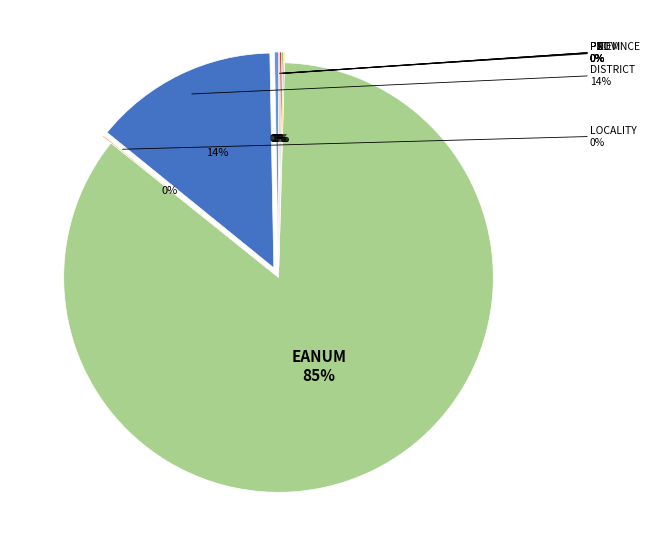

Count the number of slices in the pie.

8